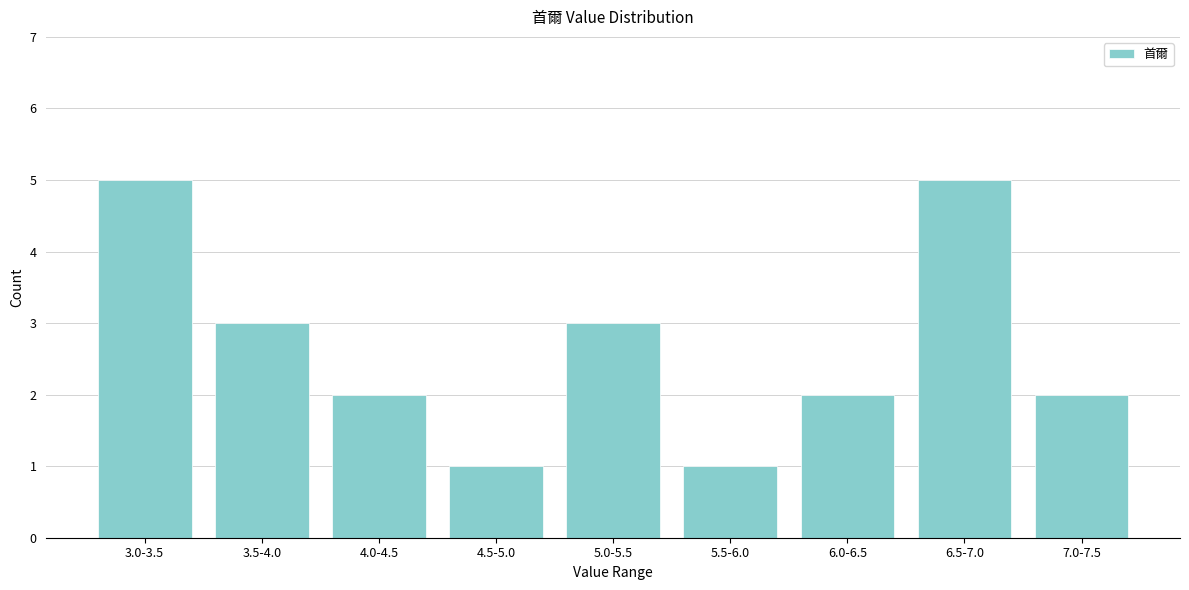

Reading left to right, extract all data points from this chart.

3.0-3.5=5	3.5-4.0=3	4.0-4.5=2	4.5-5.0=1	5.0-5.5=3	5.5-6.0=1	6.0-6.5=2	6.5-7.0=5	7.0-7.5=2